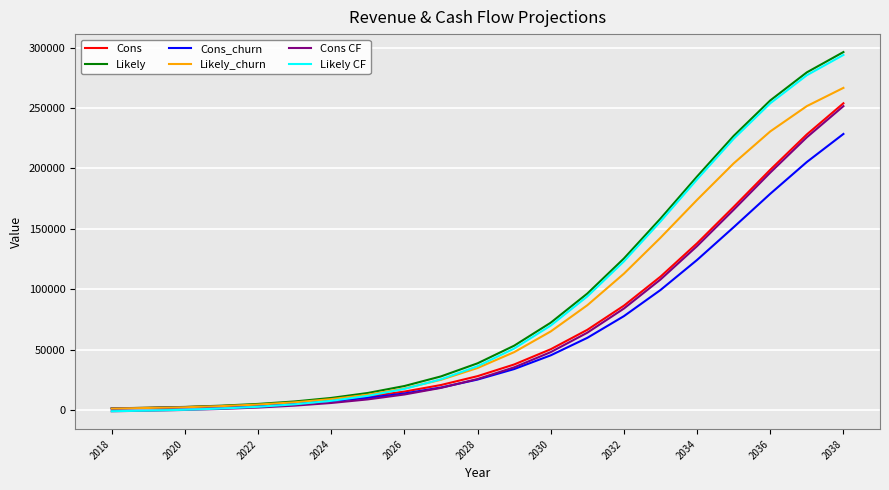

What is the greatest value displayed?

296280.0